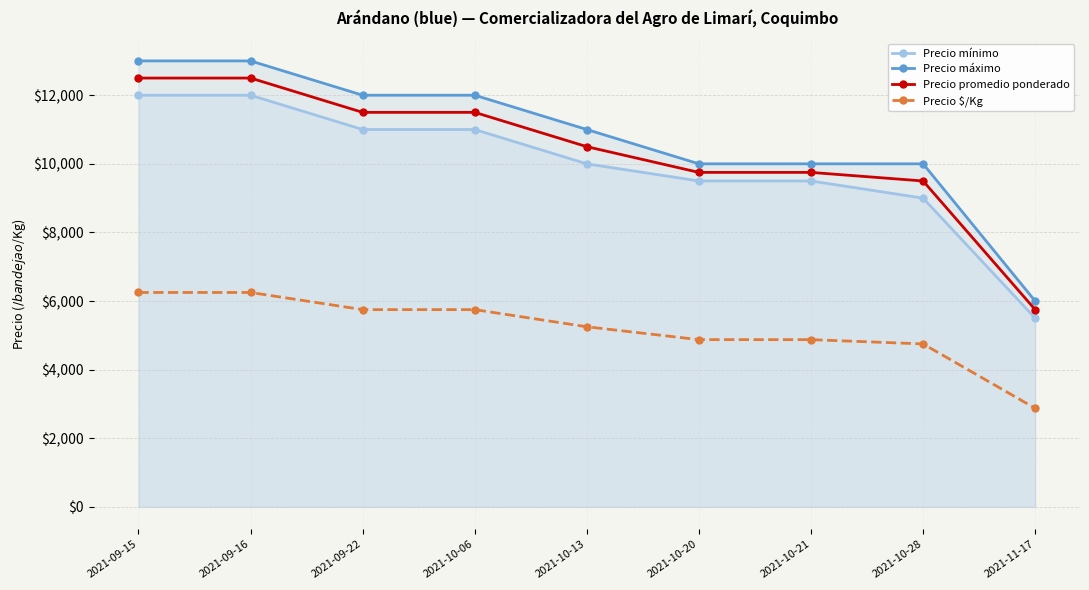

At which category is the sum across all series the highest?

2021-09-15